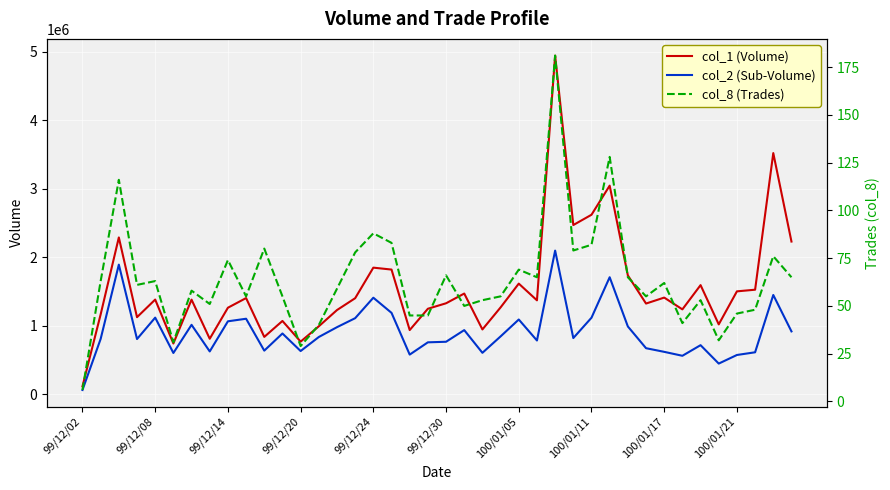

How many data points in col_1 (Volume) are above 1383000?

19